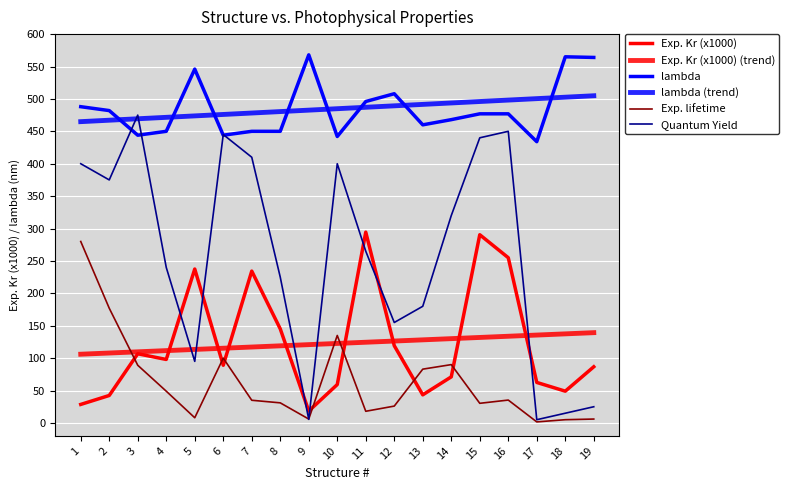

Reading left to right, what are all the values shown in this chart?

Exp. Kr (x1000): 28.6	42.4	106.7	98.0	237.5	89.0	234.3	145.2	18.3	59.3	294.4	119.2	43.4	71.1	290.4	255.0	62.5	49.0	86.7
Exp. Kr (x1000) (trend): 106.1	107.9	109.7	111.6	113.4	115.3	117.1	119.0	120.8	122.7	124.5	126.4	128.2	130.1	131.9	133.8	135.6	137.5	139.3
lambda: 488.0	482.0	444.0	450.0	546.0	444.0	450.0	450.0	568.0	442.0	496.0	508.0	460.0	468.0	477.0	477.0	434.0	565.0	564.0
lambda (trend): 464.9	467.1	469.4	471.6	473.8	476.0	478.2	480.5	482.7	484.9	487.1	489.3	491.6	493.8	496.0	498.2	500.4	502.6	504.9
Exp. lifetime: 280.0	177.0	89.0	49.0	8.0	100.0	35.0	31.0	6.0	135.0	18.0	26.0	83.0	90.0	30.3	35.3	1.6	5.0	6.0
Quantum Yield: 400.0	375.0	475.0	240.0	95.0	445.0	410.0	225.0	5.5	400.0	265.0	155.0	180.0	320.0	440.0	450.0	5.0	15.0	25.0